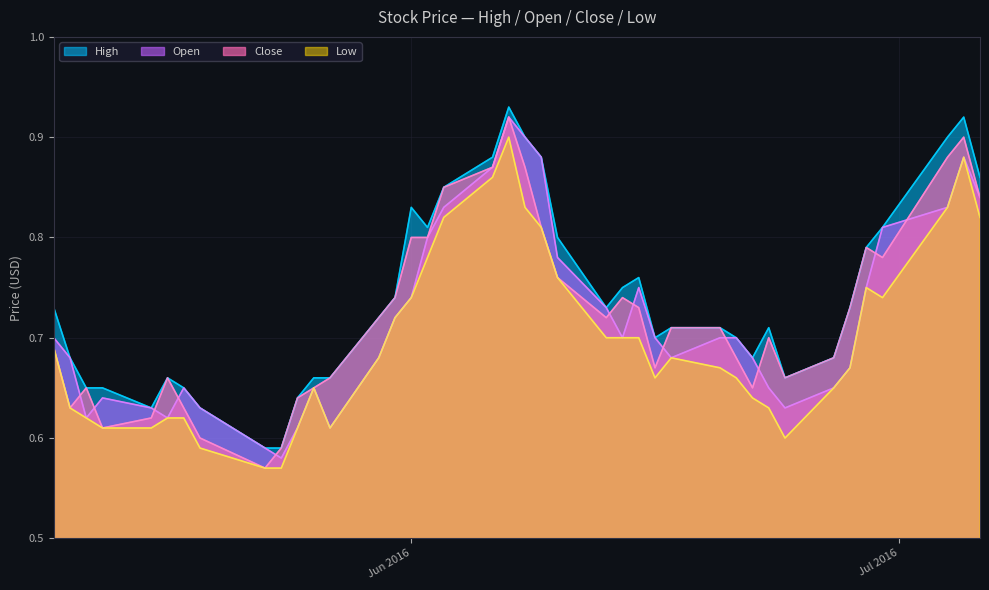

Which series has the largest total across all categories?

High